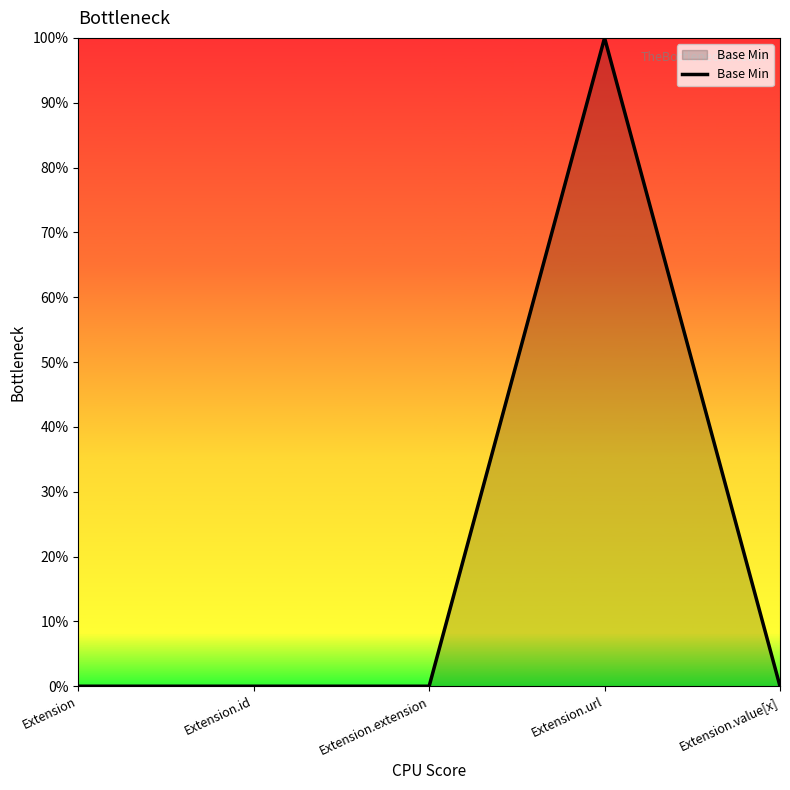

Is this an area chart (filled region under the line)?

Yes